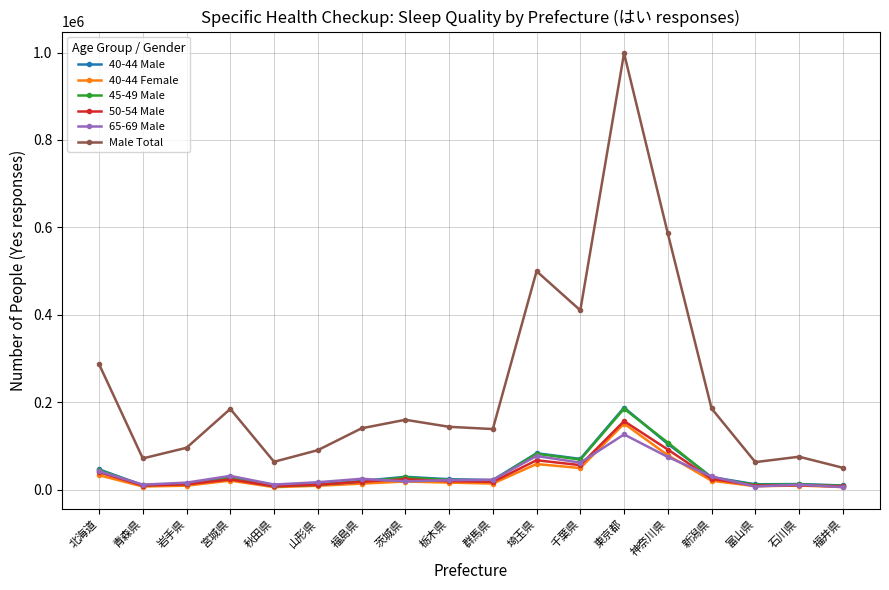

Between 千葉県 and 石川県, which series saw the biggest shift?

Male Total